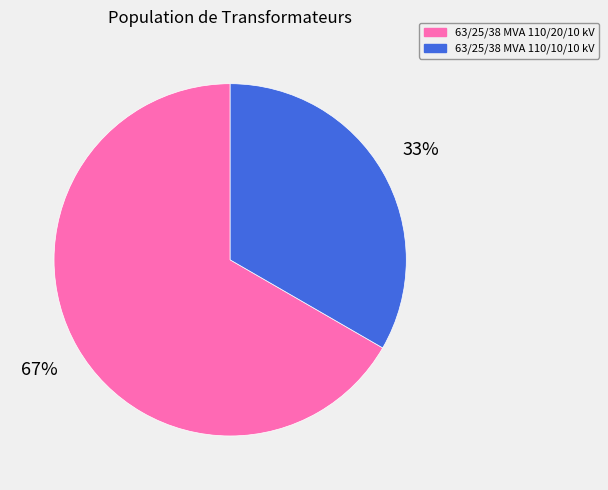

Do 63/25/38 MVA 110/10/10 kV and 63/25/38 MVA 110/20/10 kV together represent more than half of the pie?

Yes